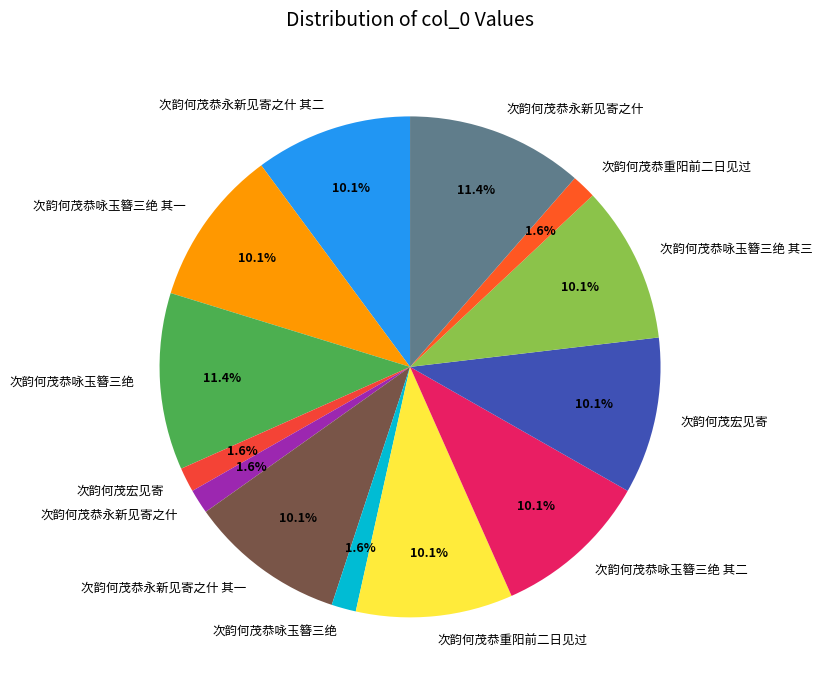

How many slices are in this pie chart?

13